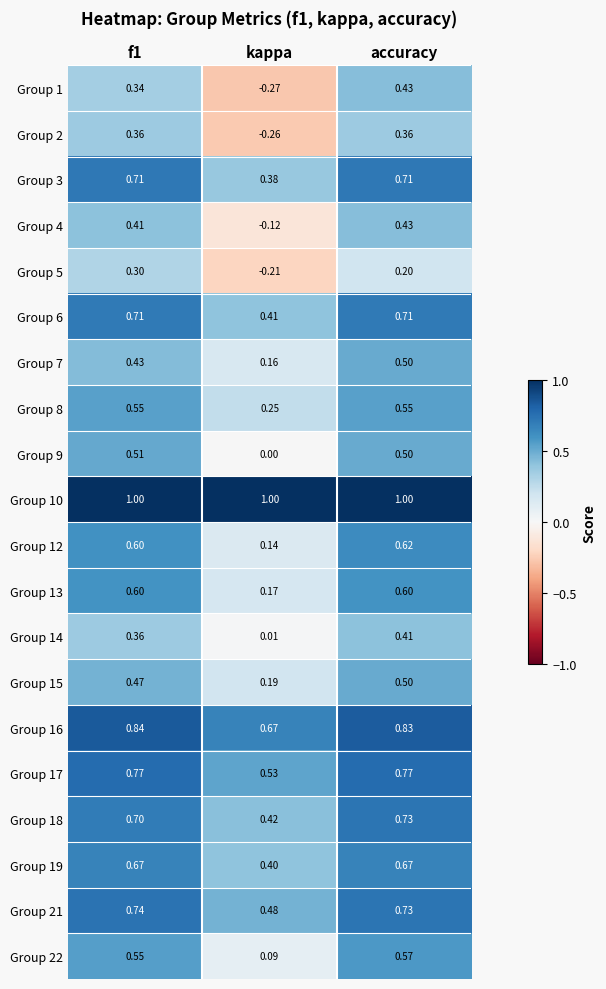

Is the value of Group 15 at kappa greater than the value of Group 9 at accuracy?

No